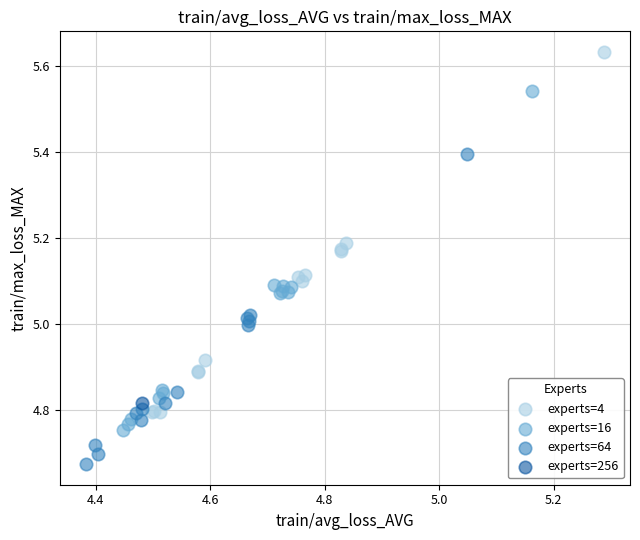

What are all the series names shown in the legend?

experts=4, experts=16, experts=64, experts=256